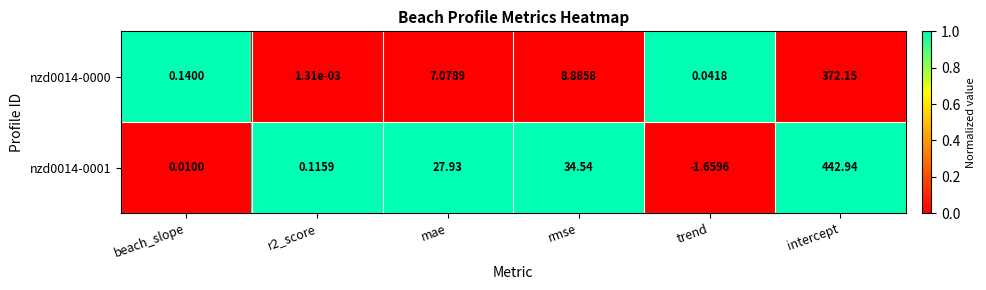

Where does the nzd0014-0001 series first go above 27?

mae